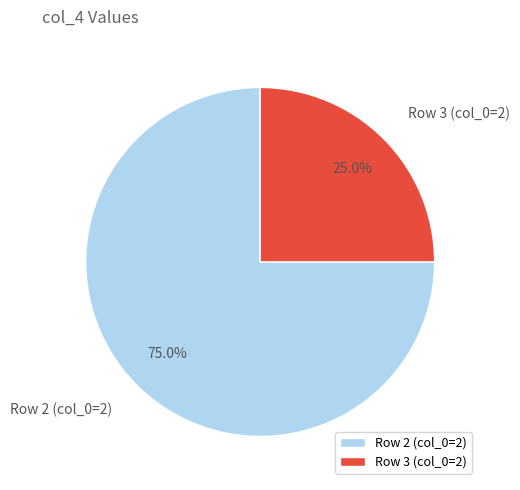

Which category has the biggest portion of the pie?

Row 2 (col_0=2)